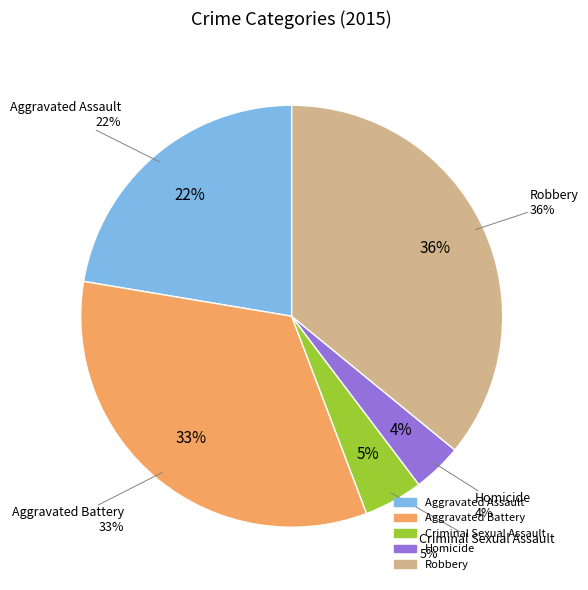

True or false: Criminal Sexual Assault accounts for 5% of the total.

True